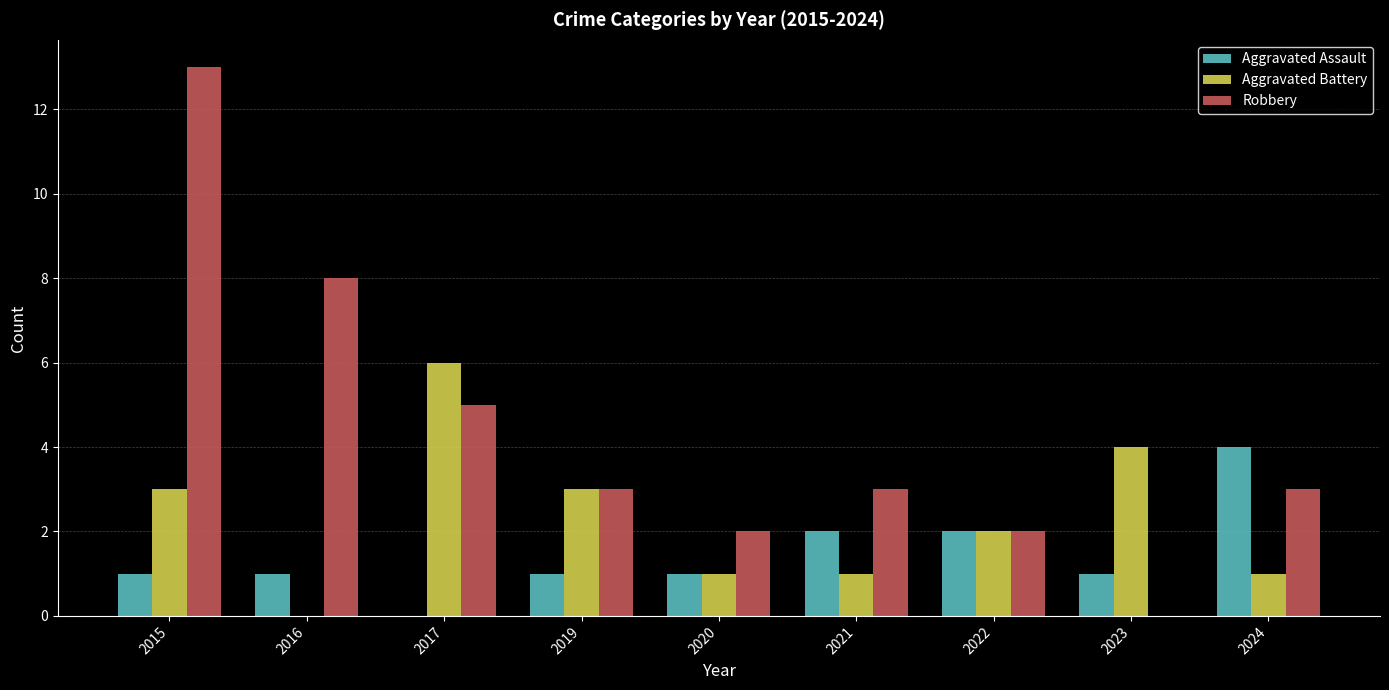

What are all the series names shown in the legend?

Aggravated Assault, Aggravated Battery, Robbery